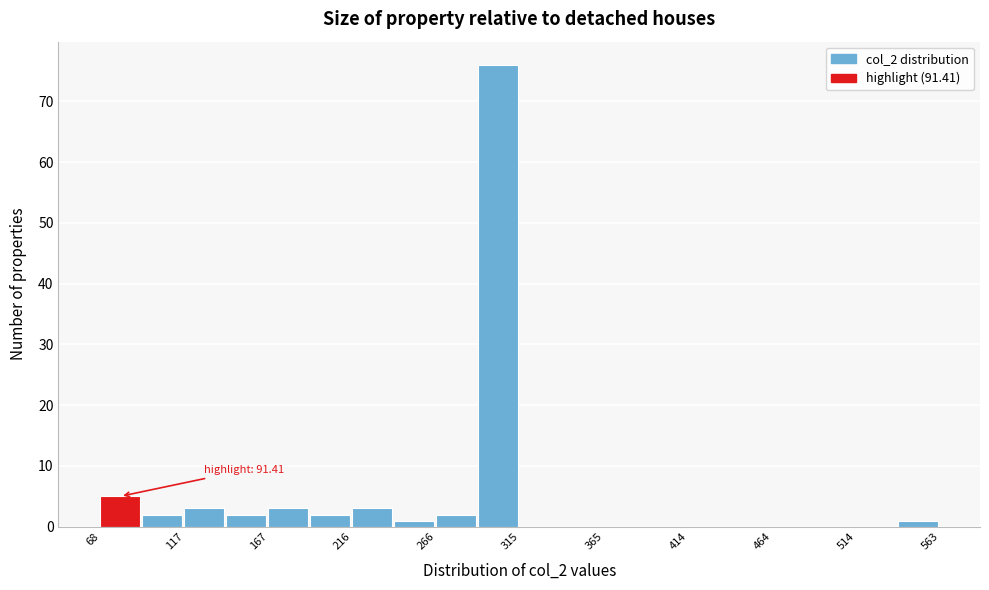

Over which range of the x-axis is the bar tallest?

290 to 315